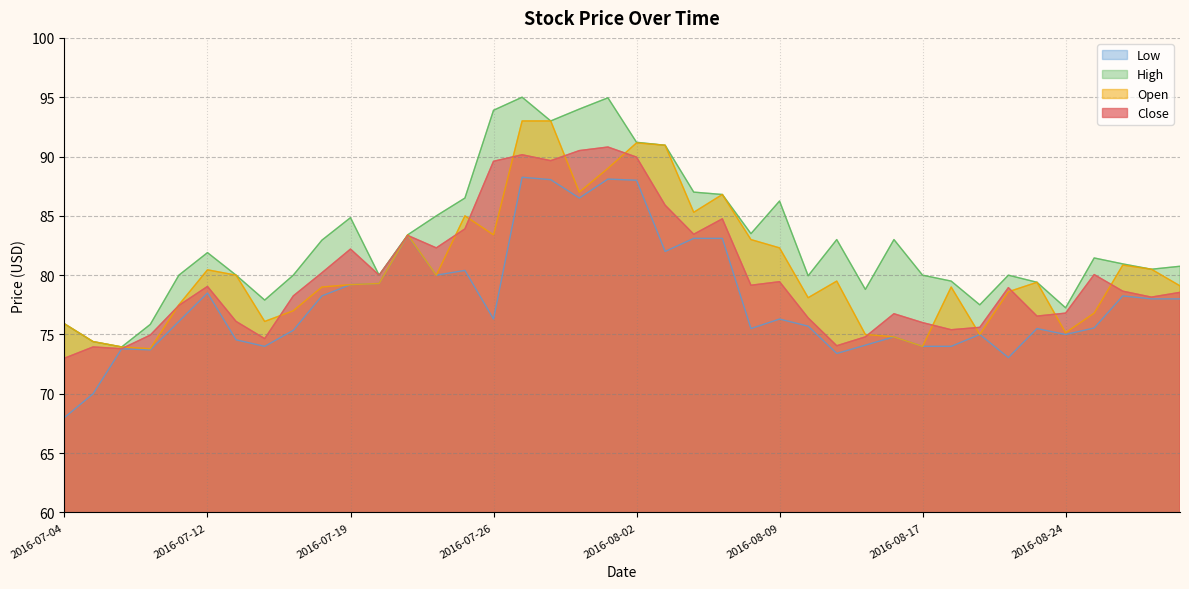

What is the difference between the maximum and second lowest values in the Low series?

18.2